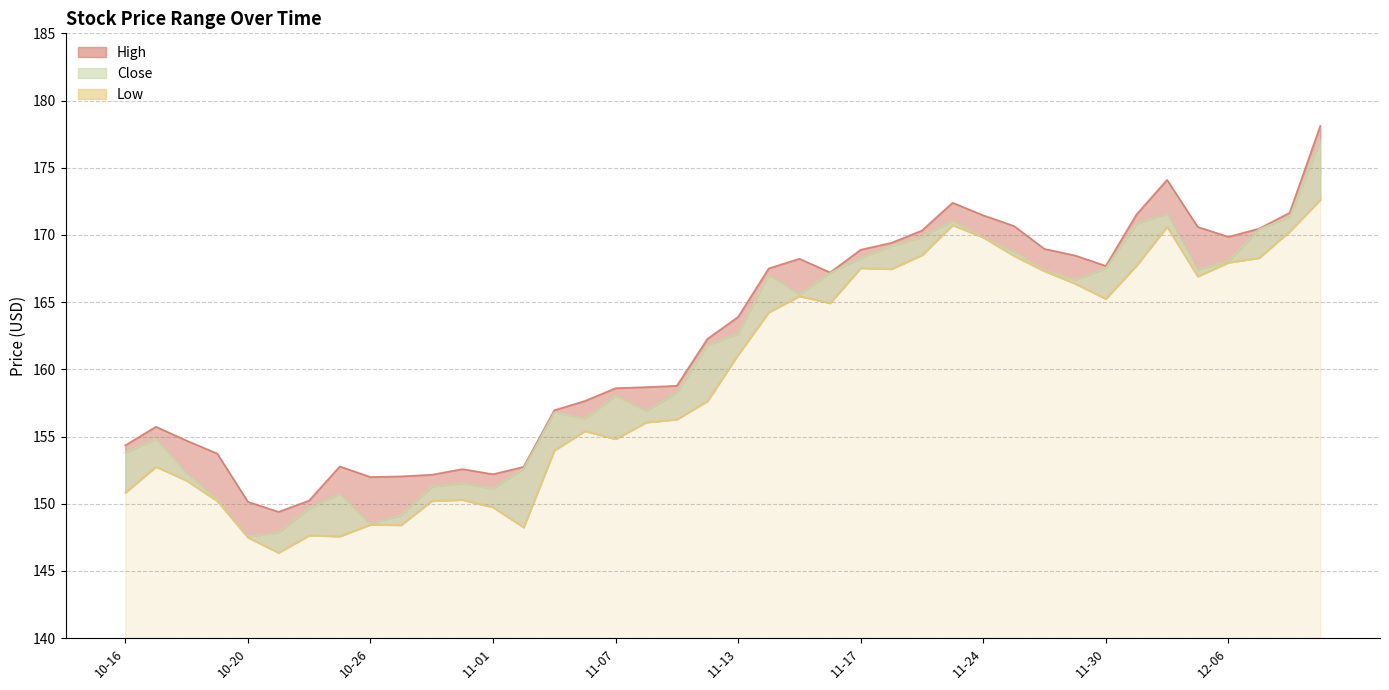

What is the approximate value of High at 10-27?

152.0